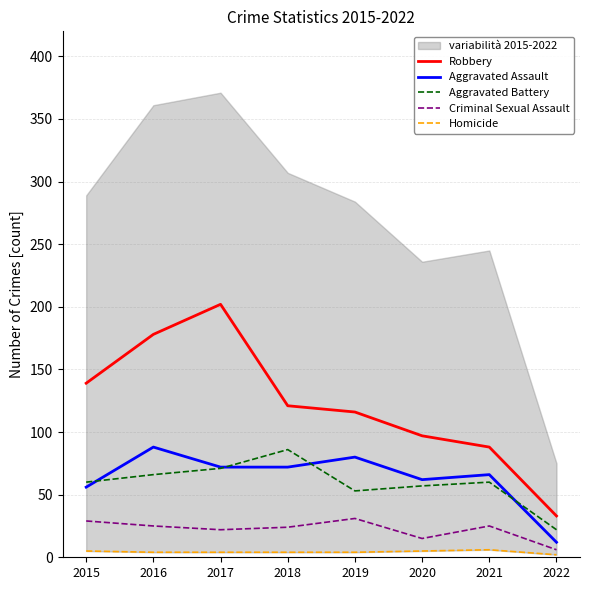

How many lines are shown in the chart?

5